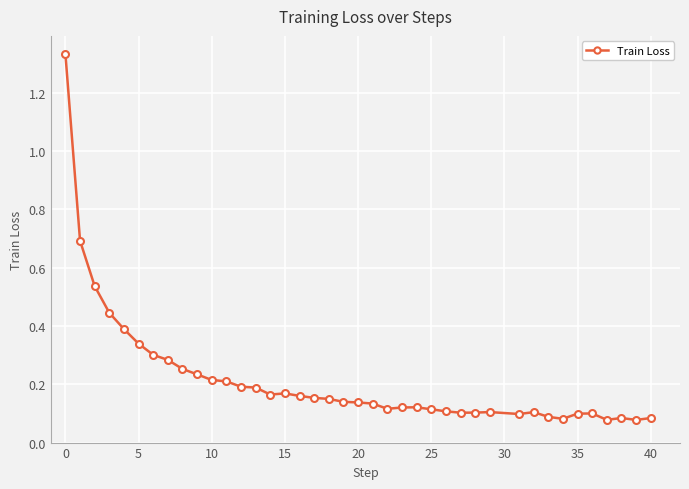

How many data points does each series have?

40